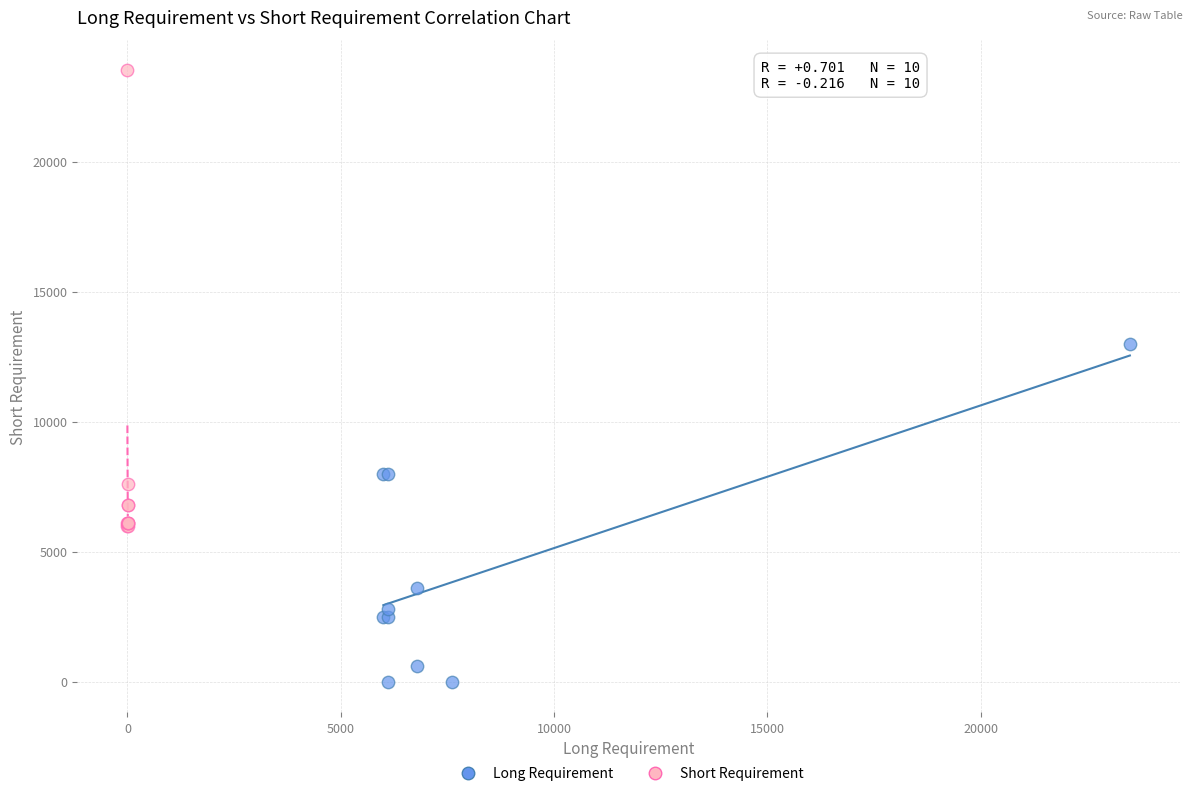

Which series has the largest Y range (max minus min)?

Short Requirement